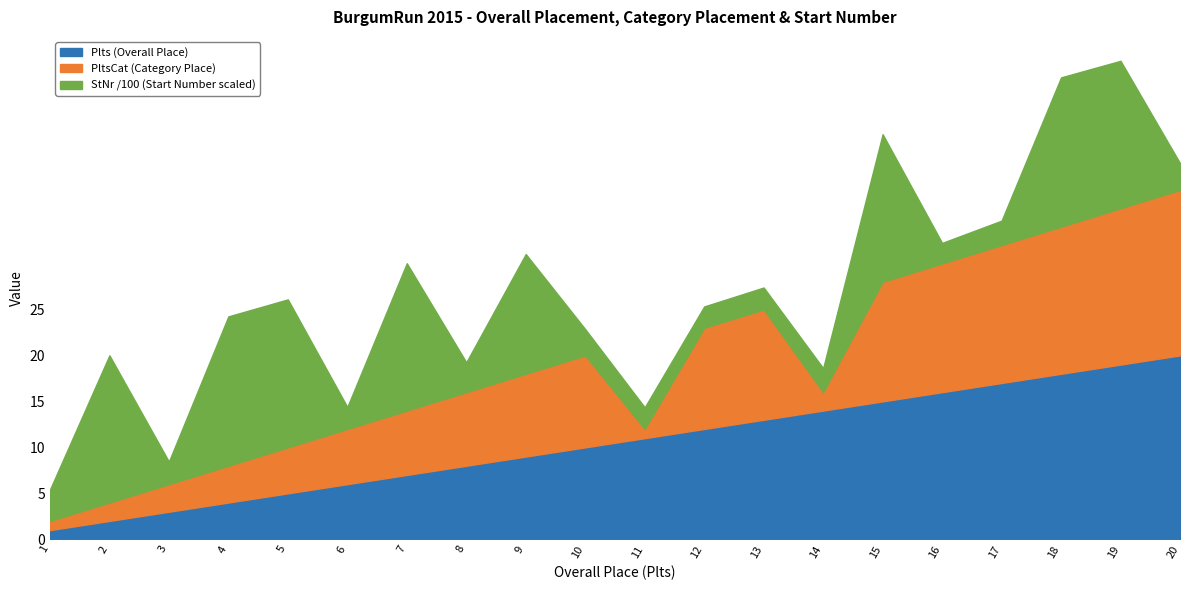

Is it true that Plts (Overall Place) equals 10.8 at 16?

False